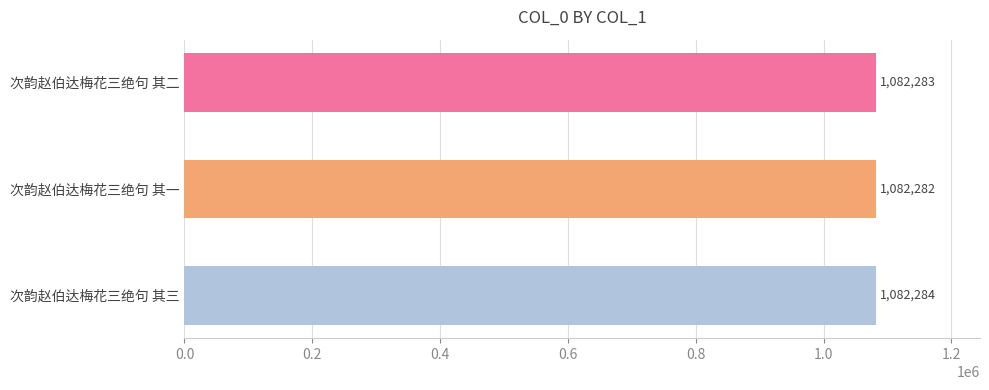

At which category does the chart reach its minimum across all series?

次韵赵伯达梅花三绝句 其一